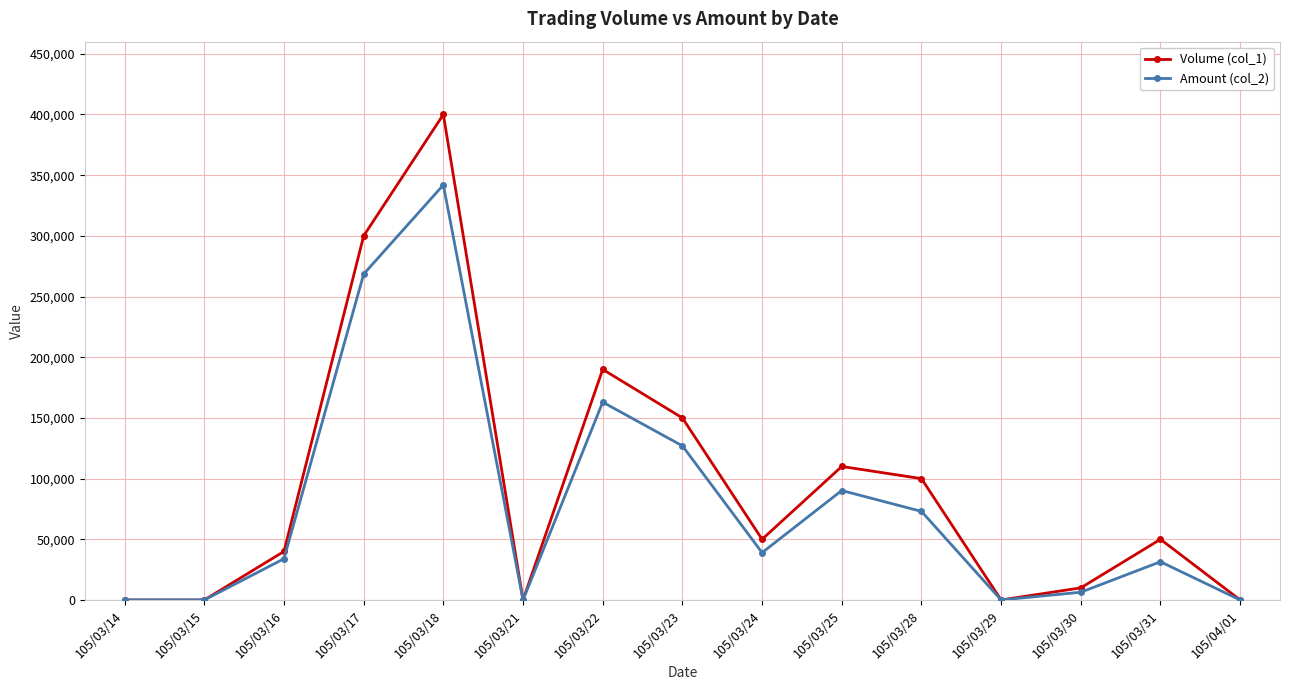

List the series in order of their overall mean, lowest first.

Amount (col_2), Volume (col_1)